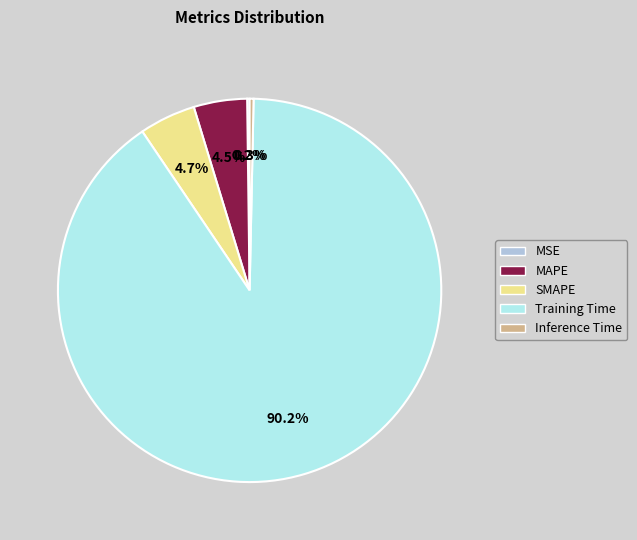

Which has a higher value, Training Time or Inference Time?

Training Time